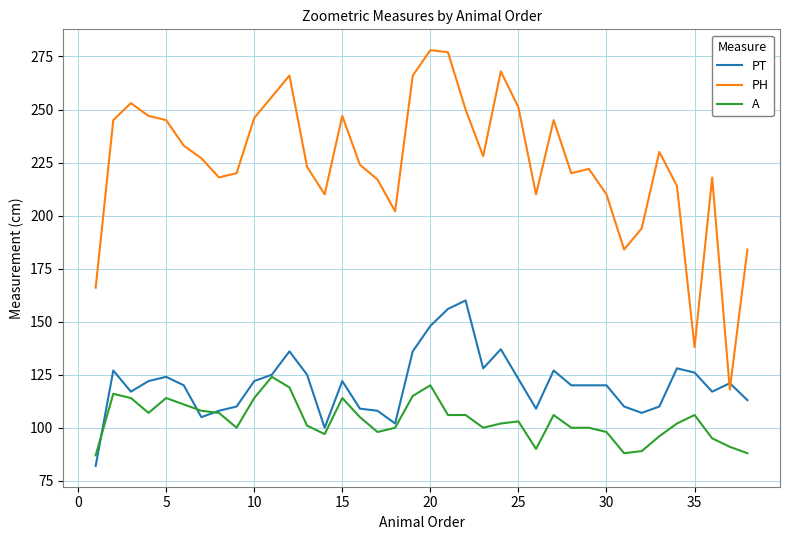

After their last crossing, which series has the higher values: PH or PT?

PH